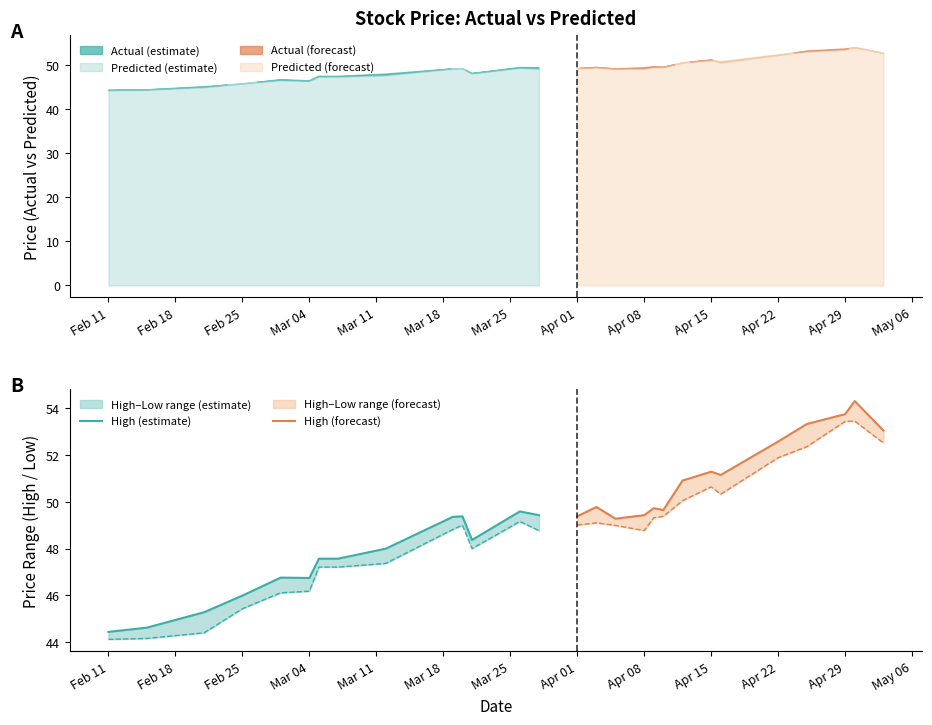

Which category has the lowest value across all series?

Feb 11